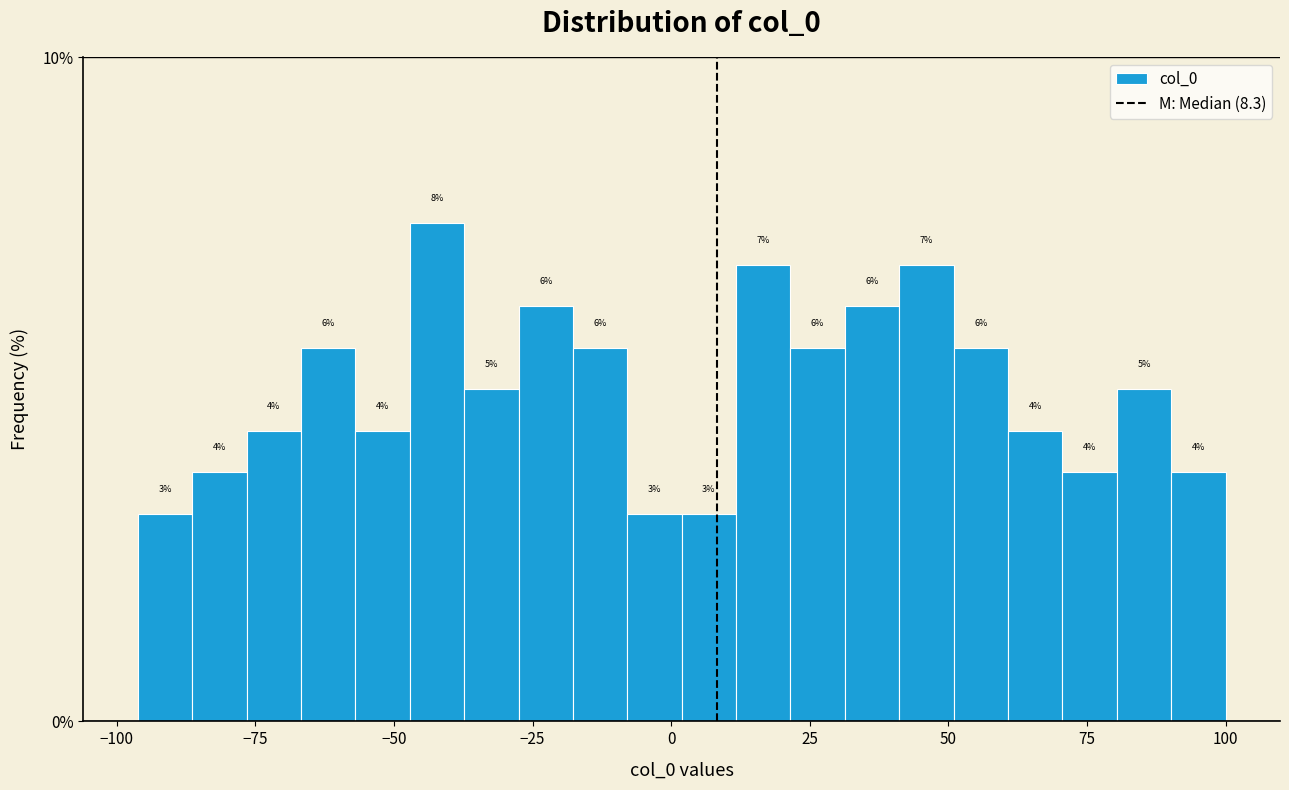

Around what value on the x-axis is the tallest bar? Give the approximate position of its centre, as read against the axis.

-40